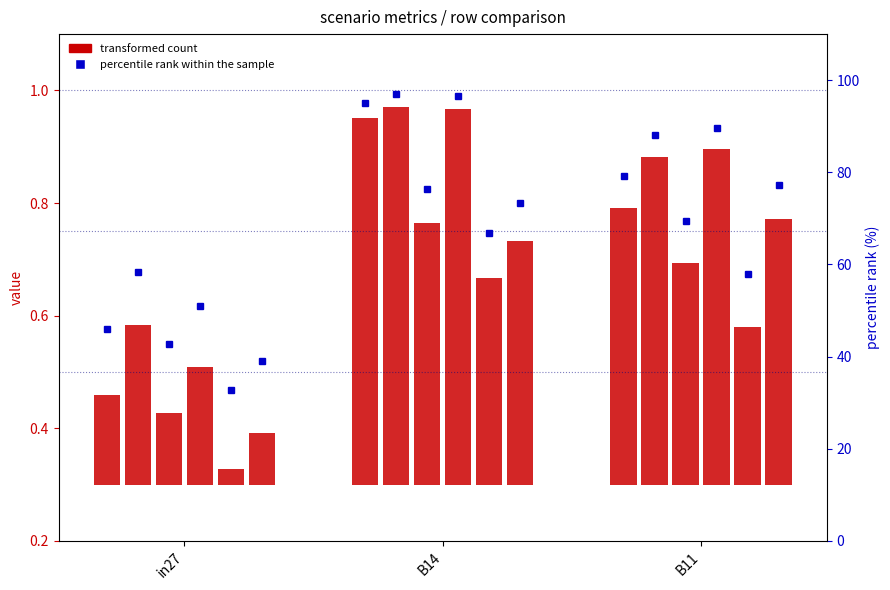

What position from the left is B14?

2